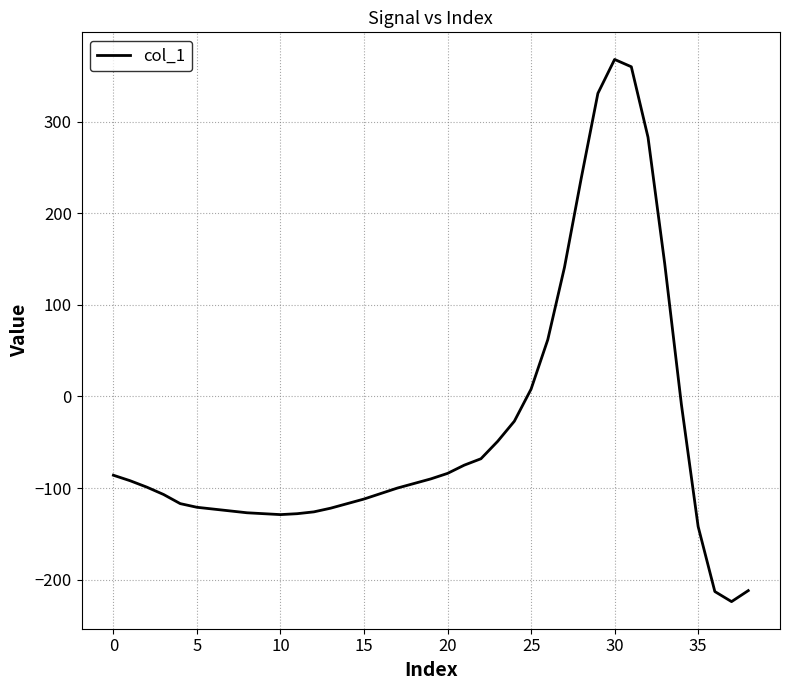

What is the maximum value shown in the chart?

368